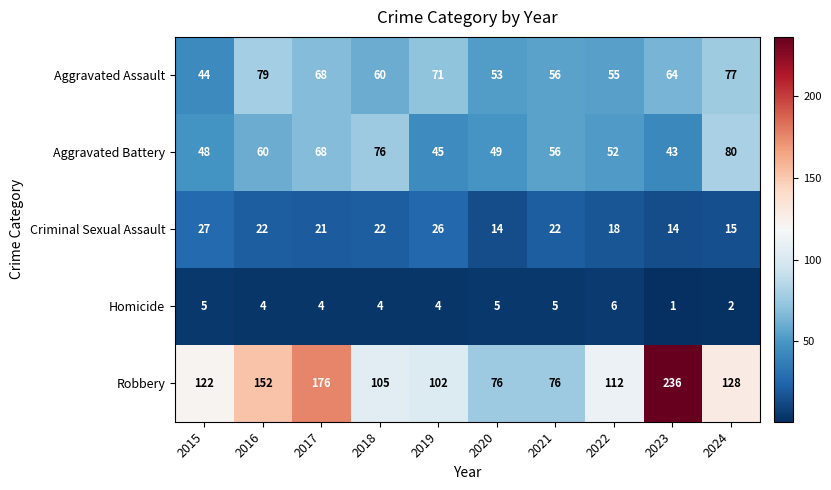

Which category has the lowest value across all series?

2023